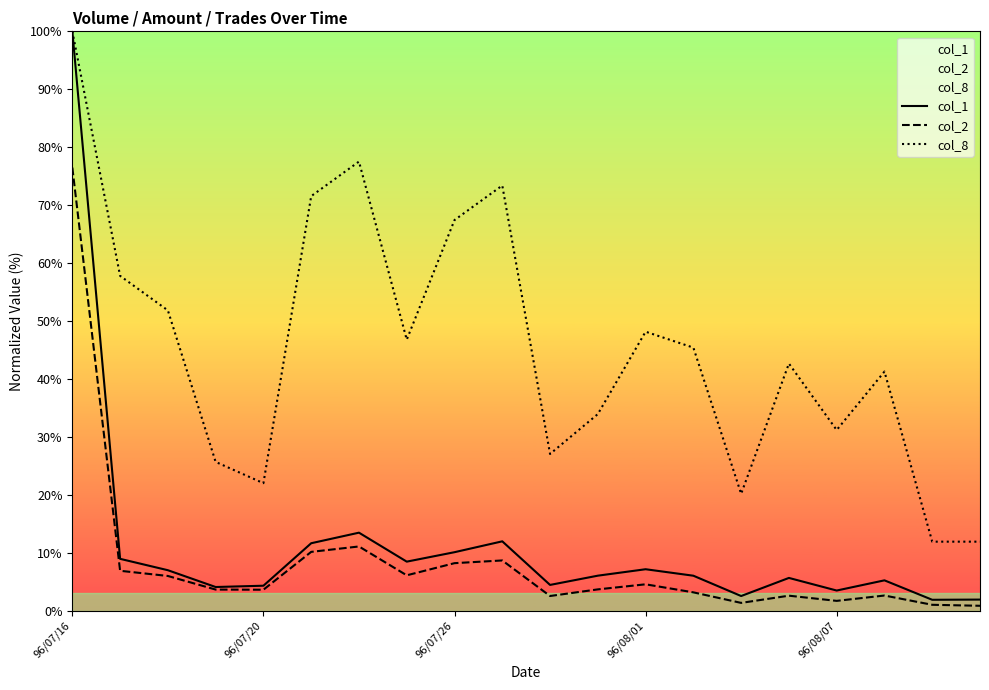

Rank the series at 15 from lowest to highest value.

col_2, col_1, col_8